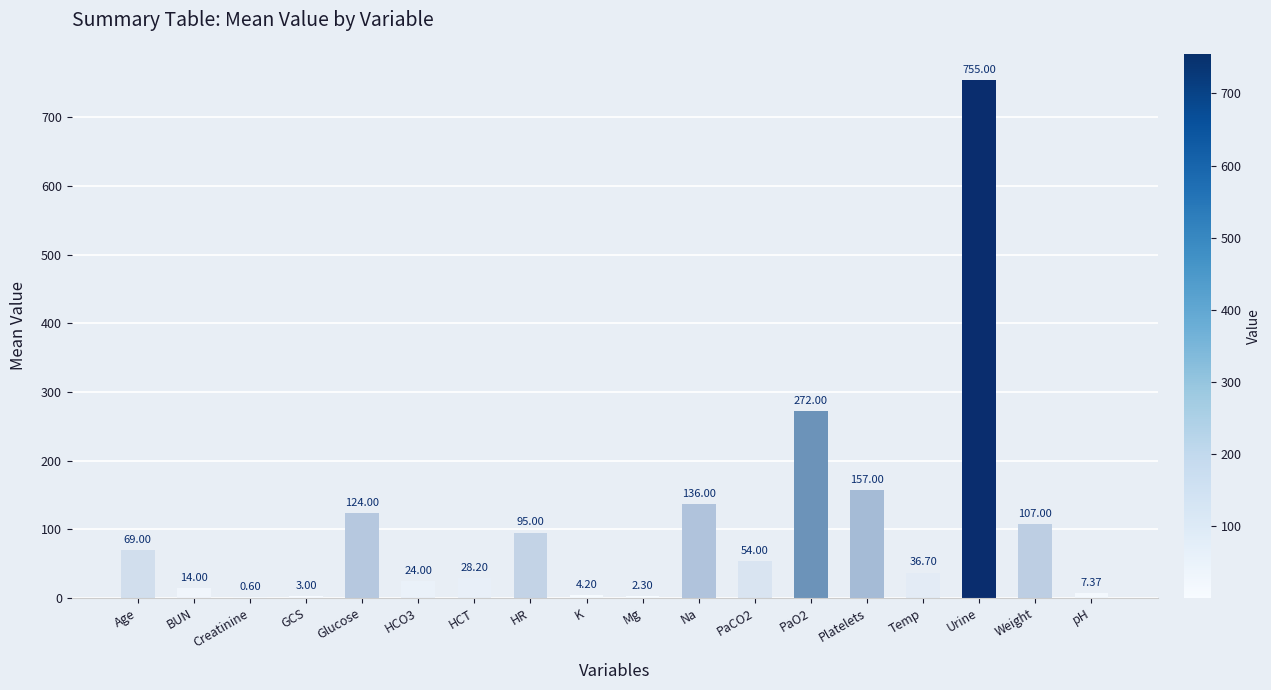

What is the sum of the values at PaO2 and Weight?

379.0